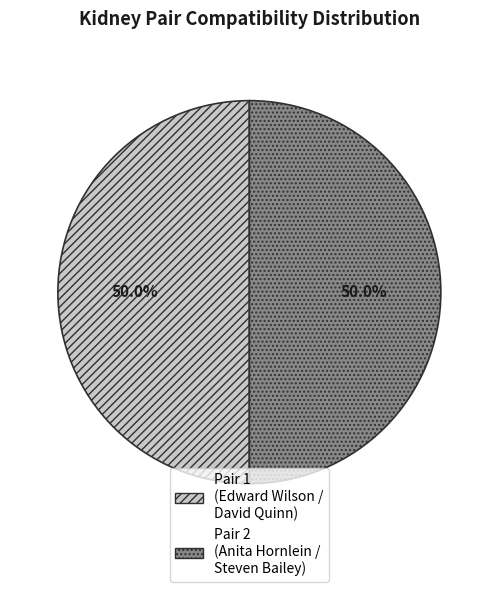

How much of the chart is everything except Pair 2 (Anita Hornlein / Steven Bailey)?

50.0%